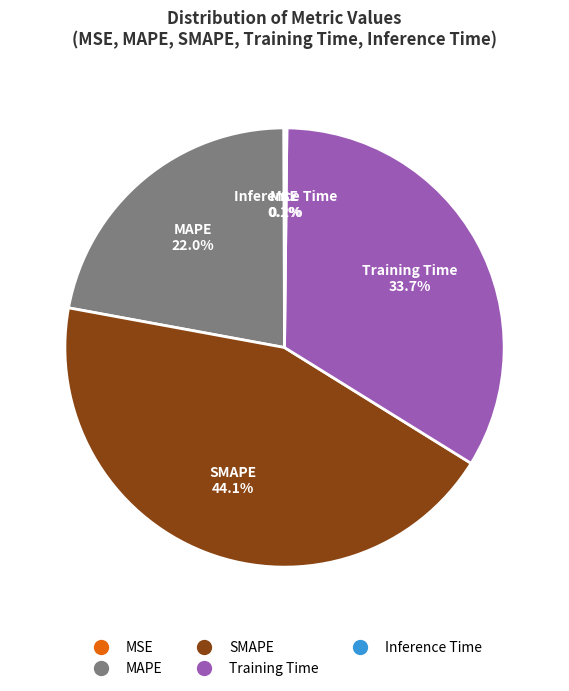

What is the ratio of the value at MAPE to the value at Training Time?

0.7